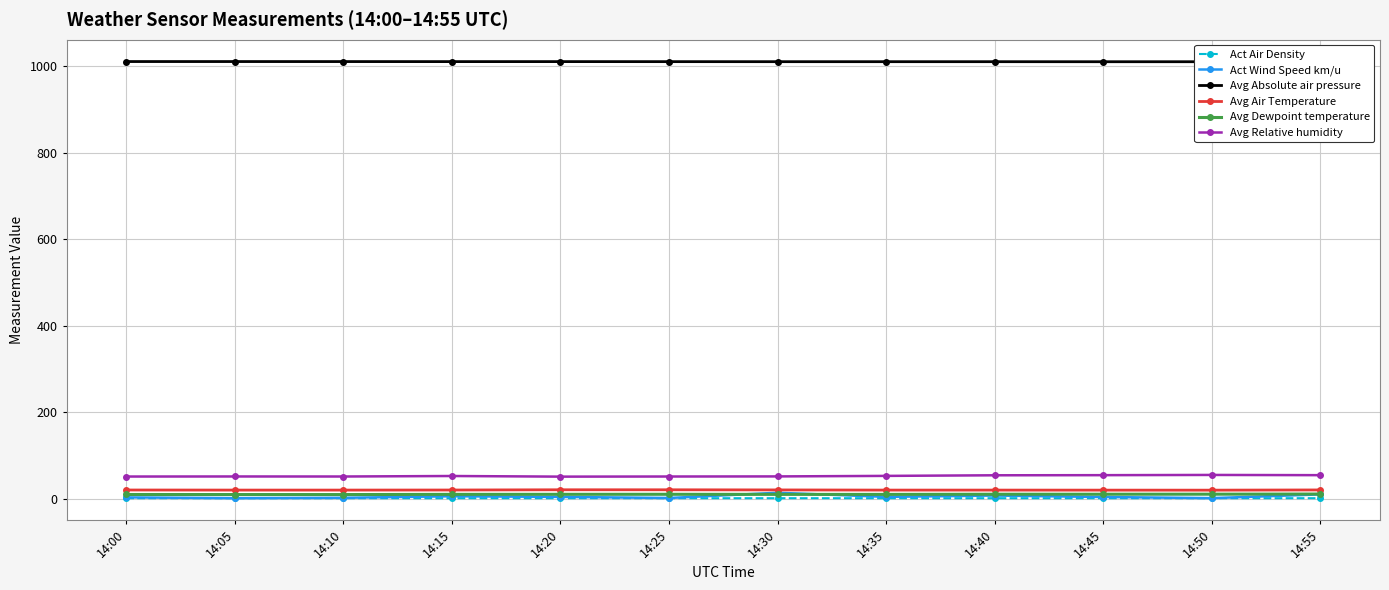

How many lines are shown in the chart?

6